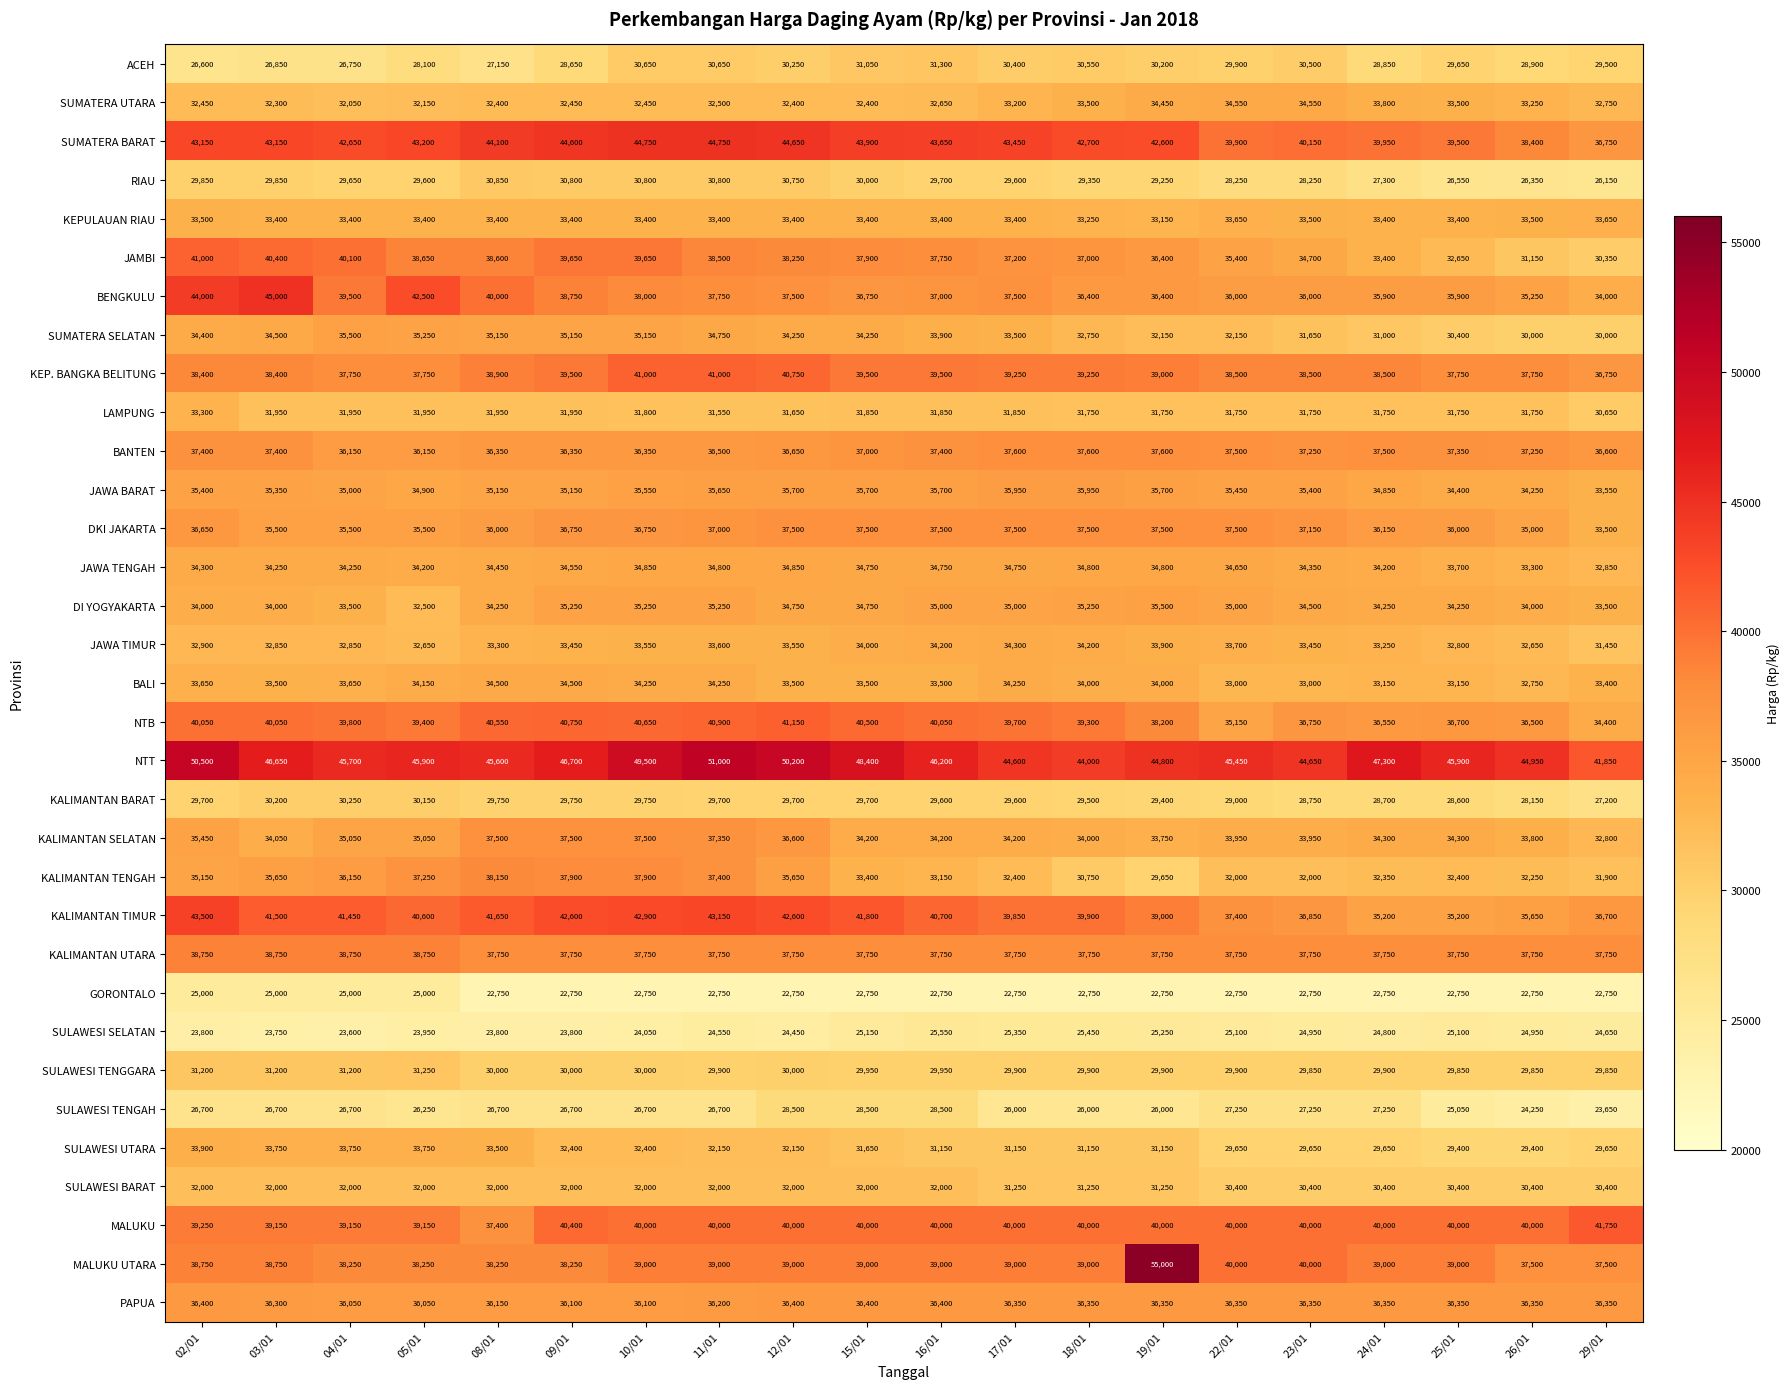

Which series has the largest range (max minus min)?

MALUKU UTARA